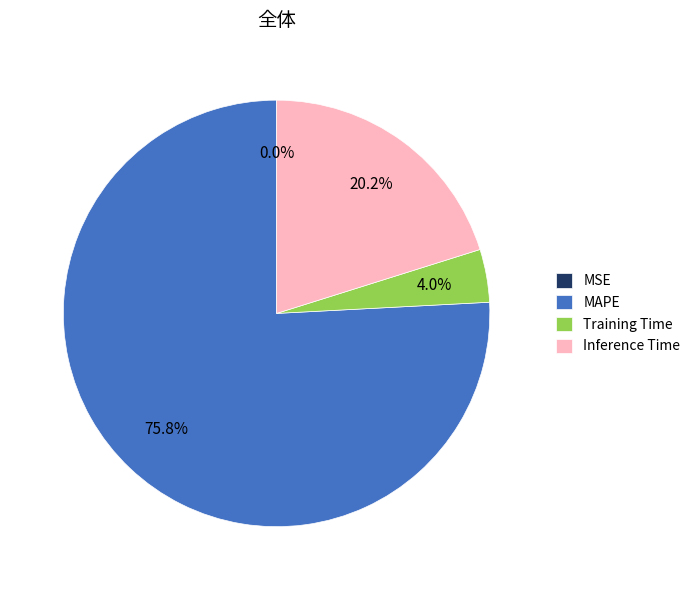

Is it true that MAPE is 76% of the pie?

True